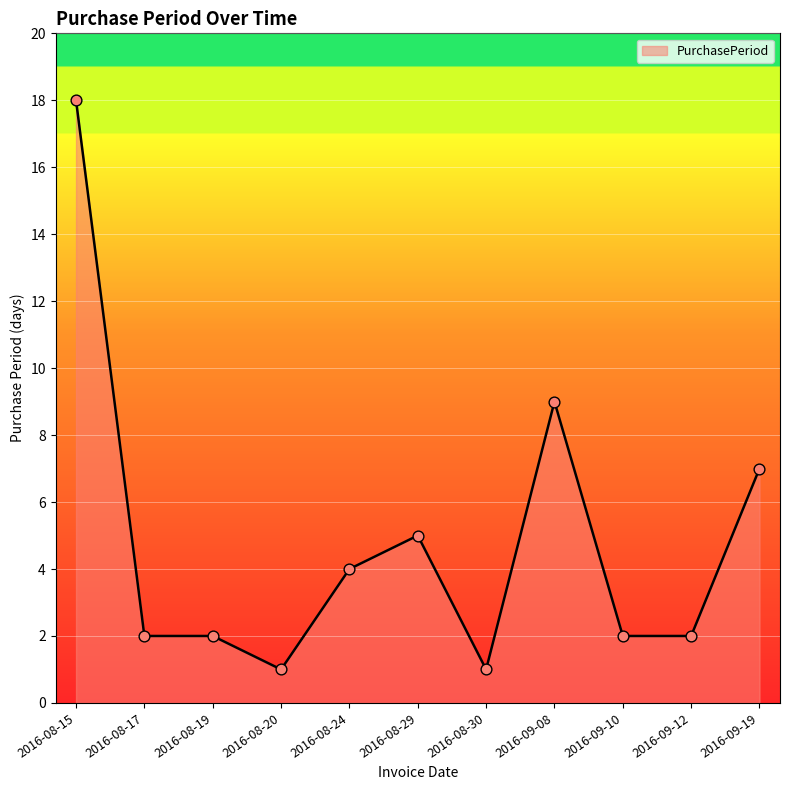

Approximately how many times larger is the value at 2016-09-12 compared to 2016-09-08?

0.2